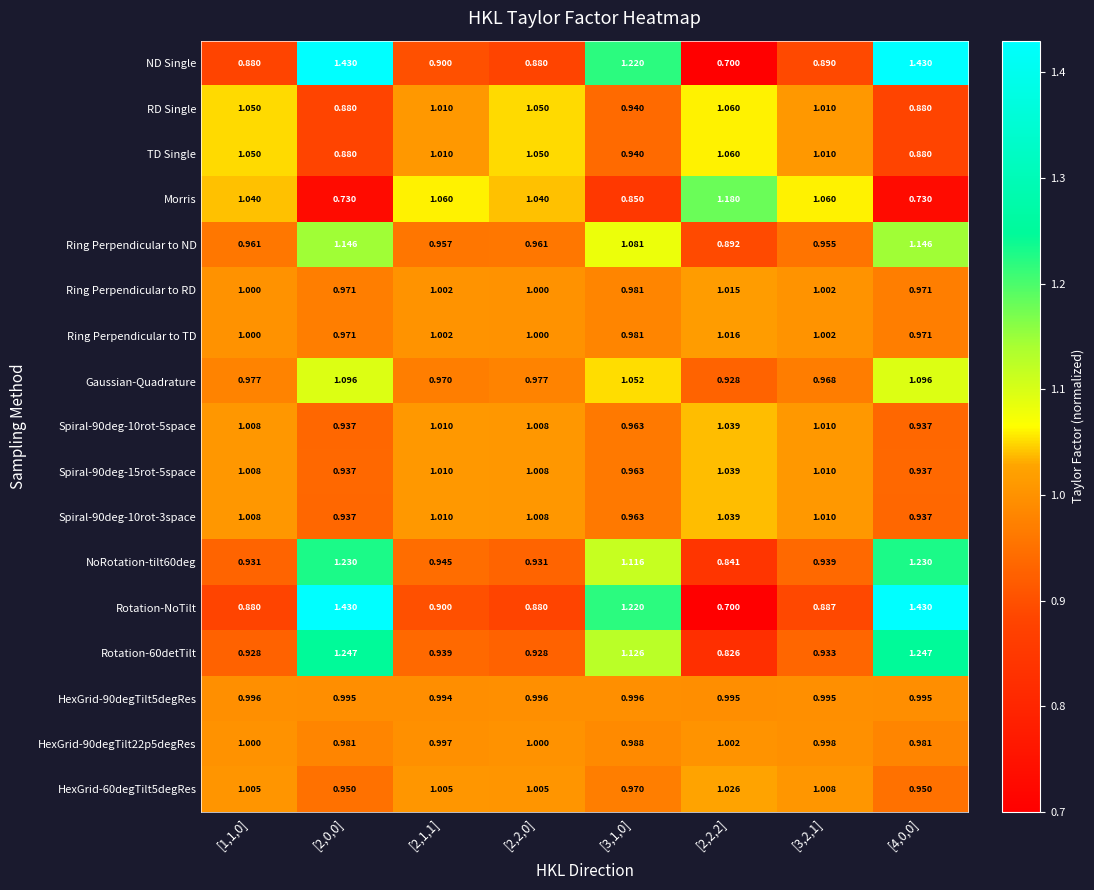

How many series are shown in this chart?

17